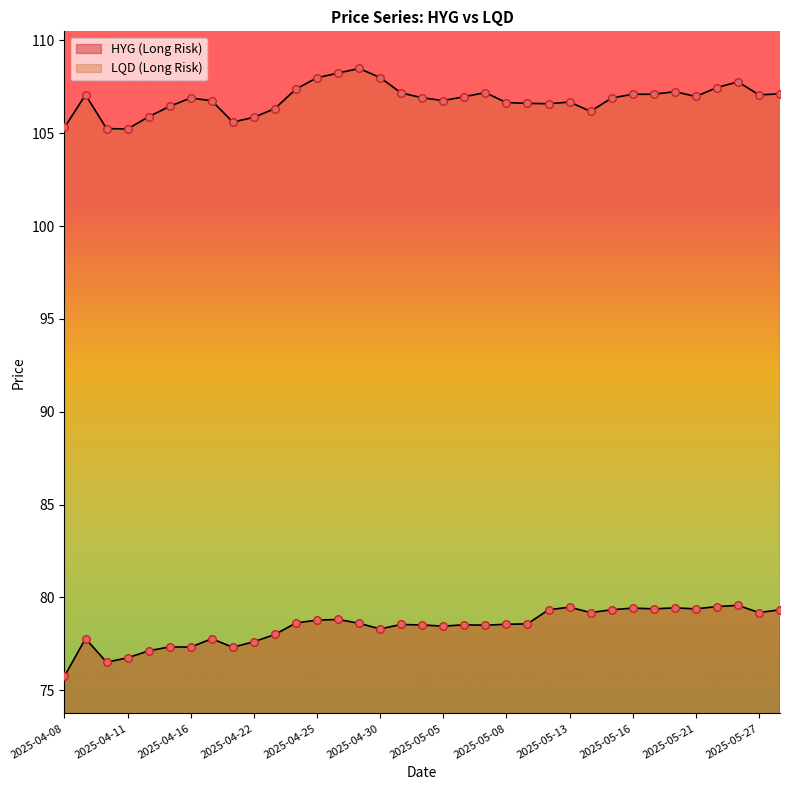

What is the total value across all series at 2025-04-08?

181.1